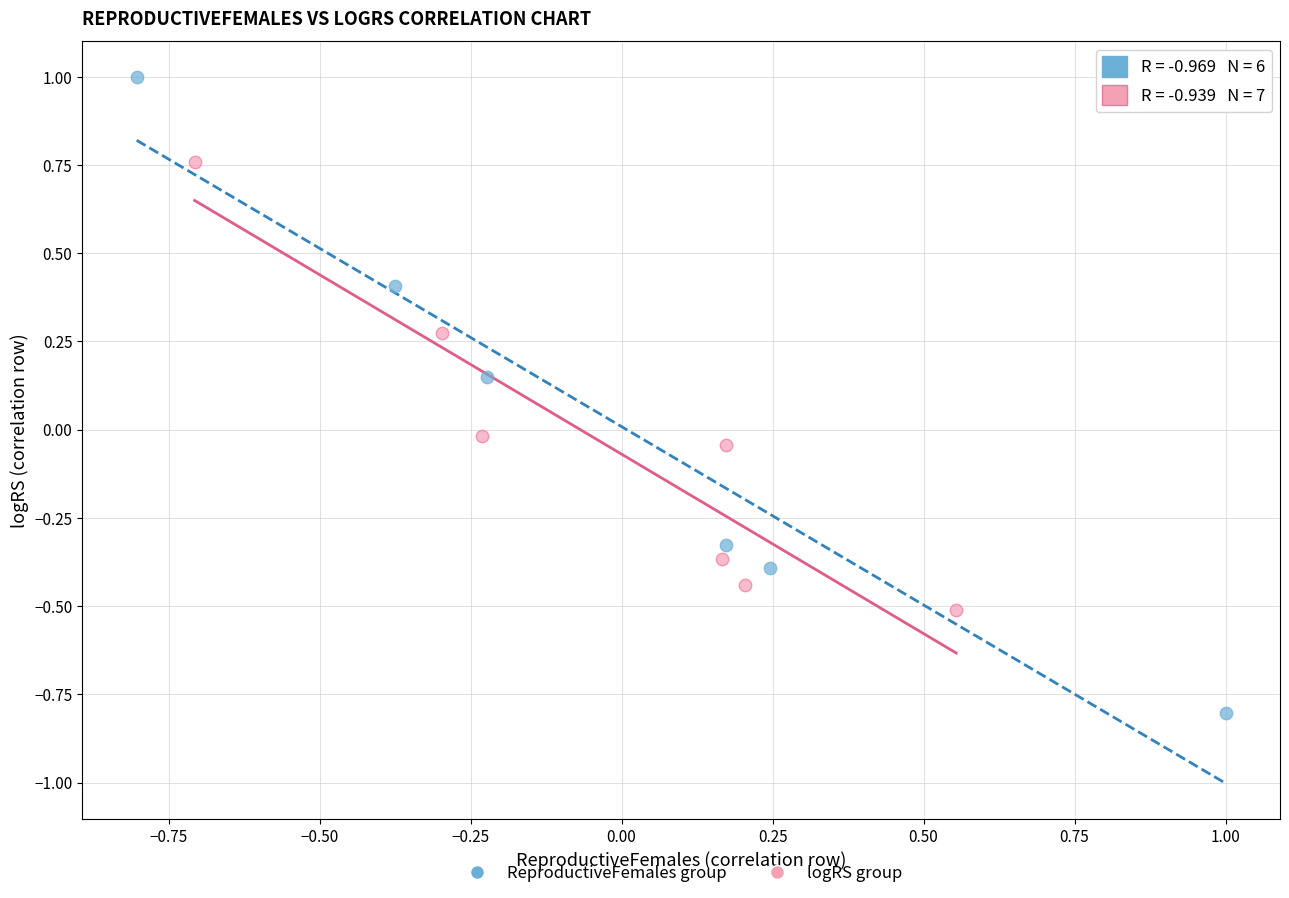

Which series has the largest Y range (max minus min)?

ReproductiveFemales group